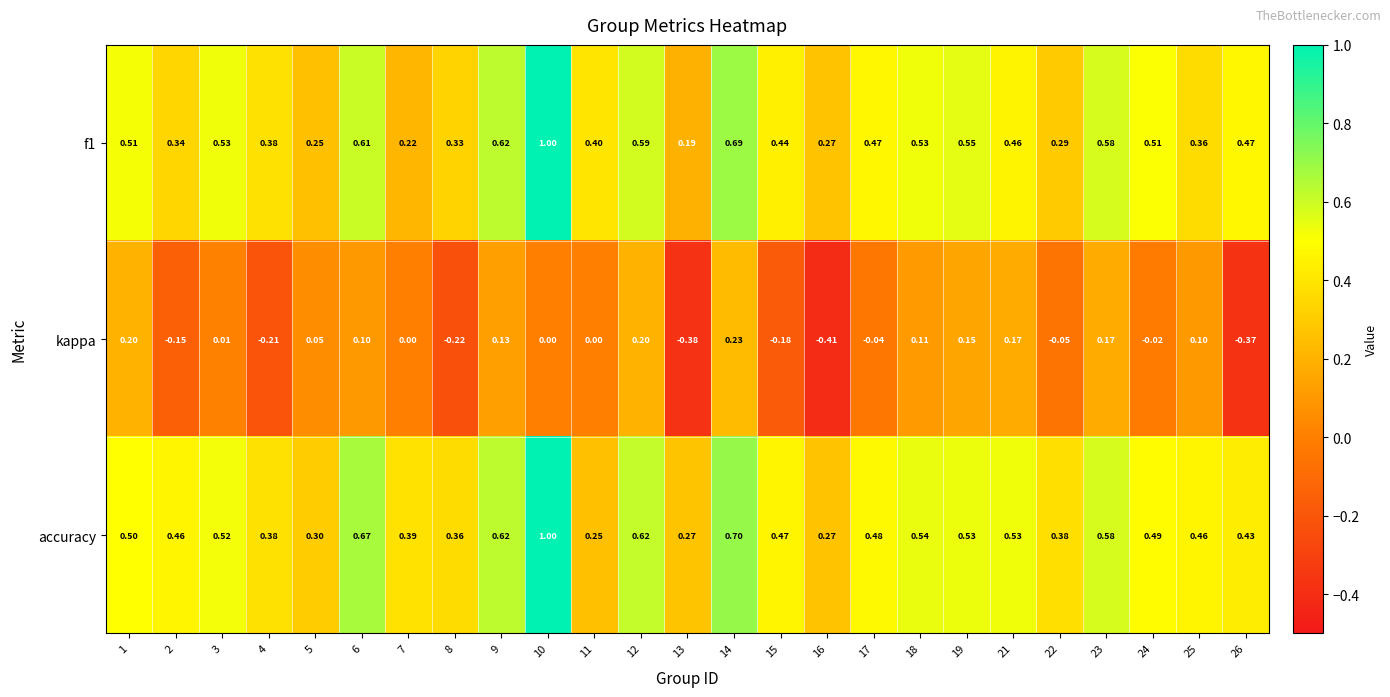

Which series has the largest total across all categories?

accuracy